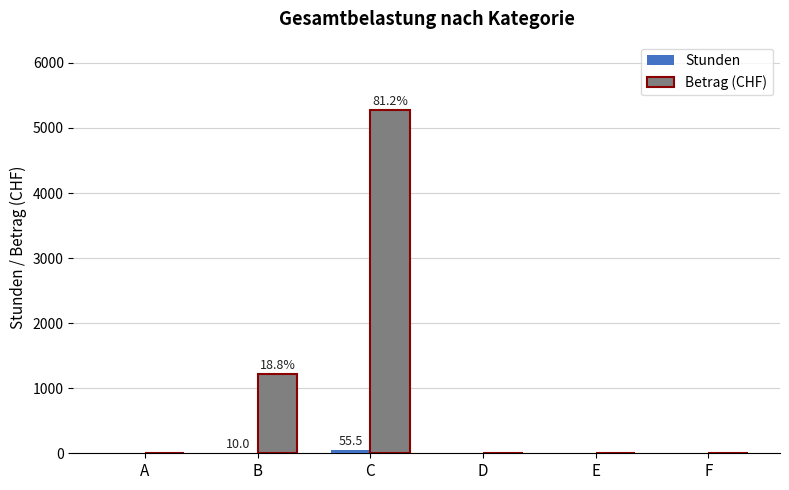

Where is Betrag (CHF) nearest to the value 2636?

B